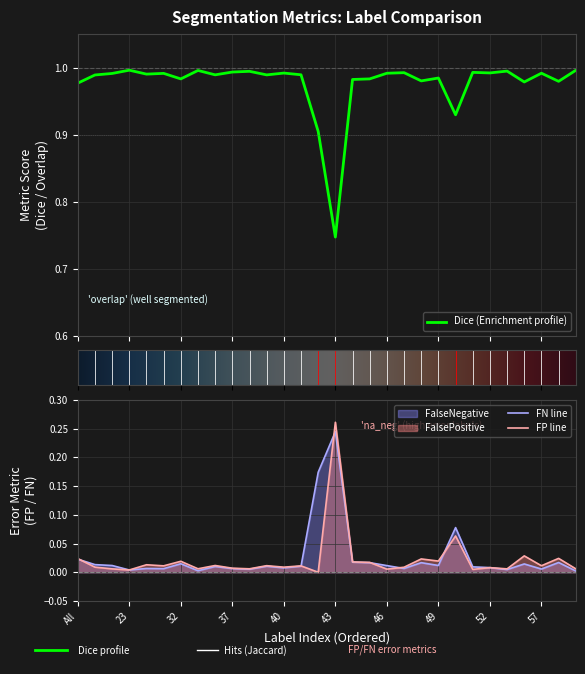

What is the difference between the highest and lowest values at 45?

1.0